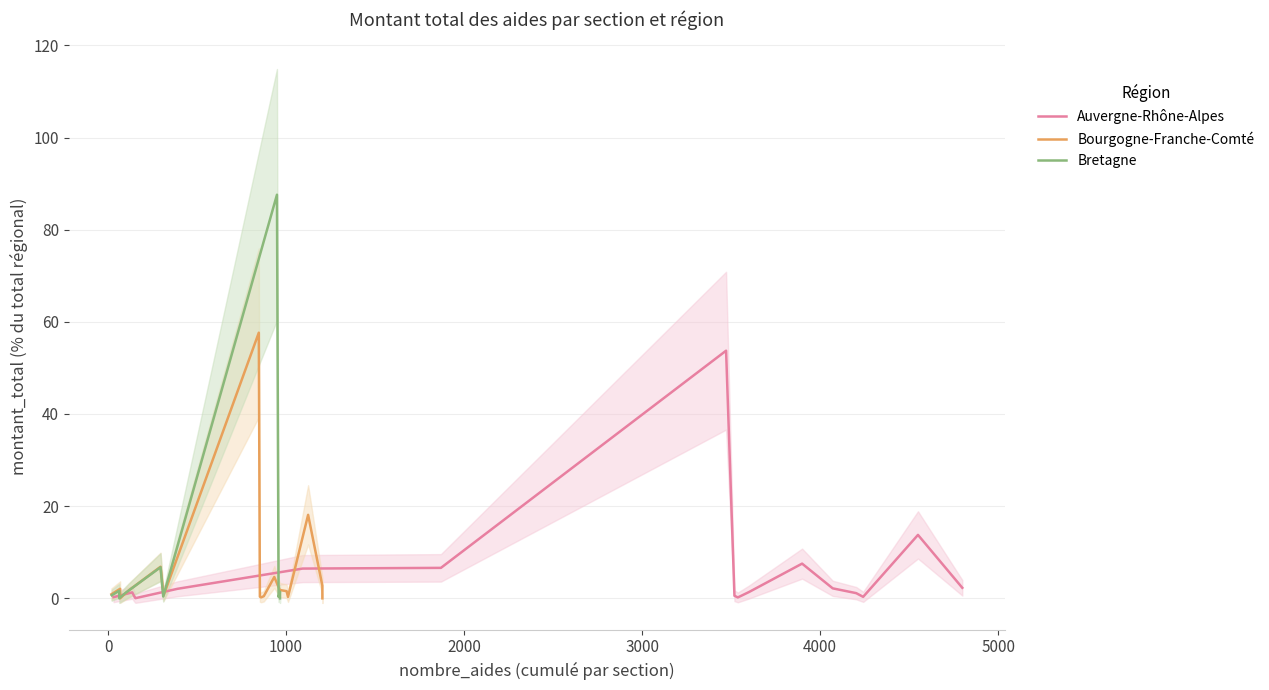

How many interior local valleys does the Bourgogne-Franche-Comté series have?

4